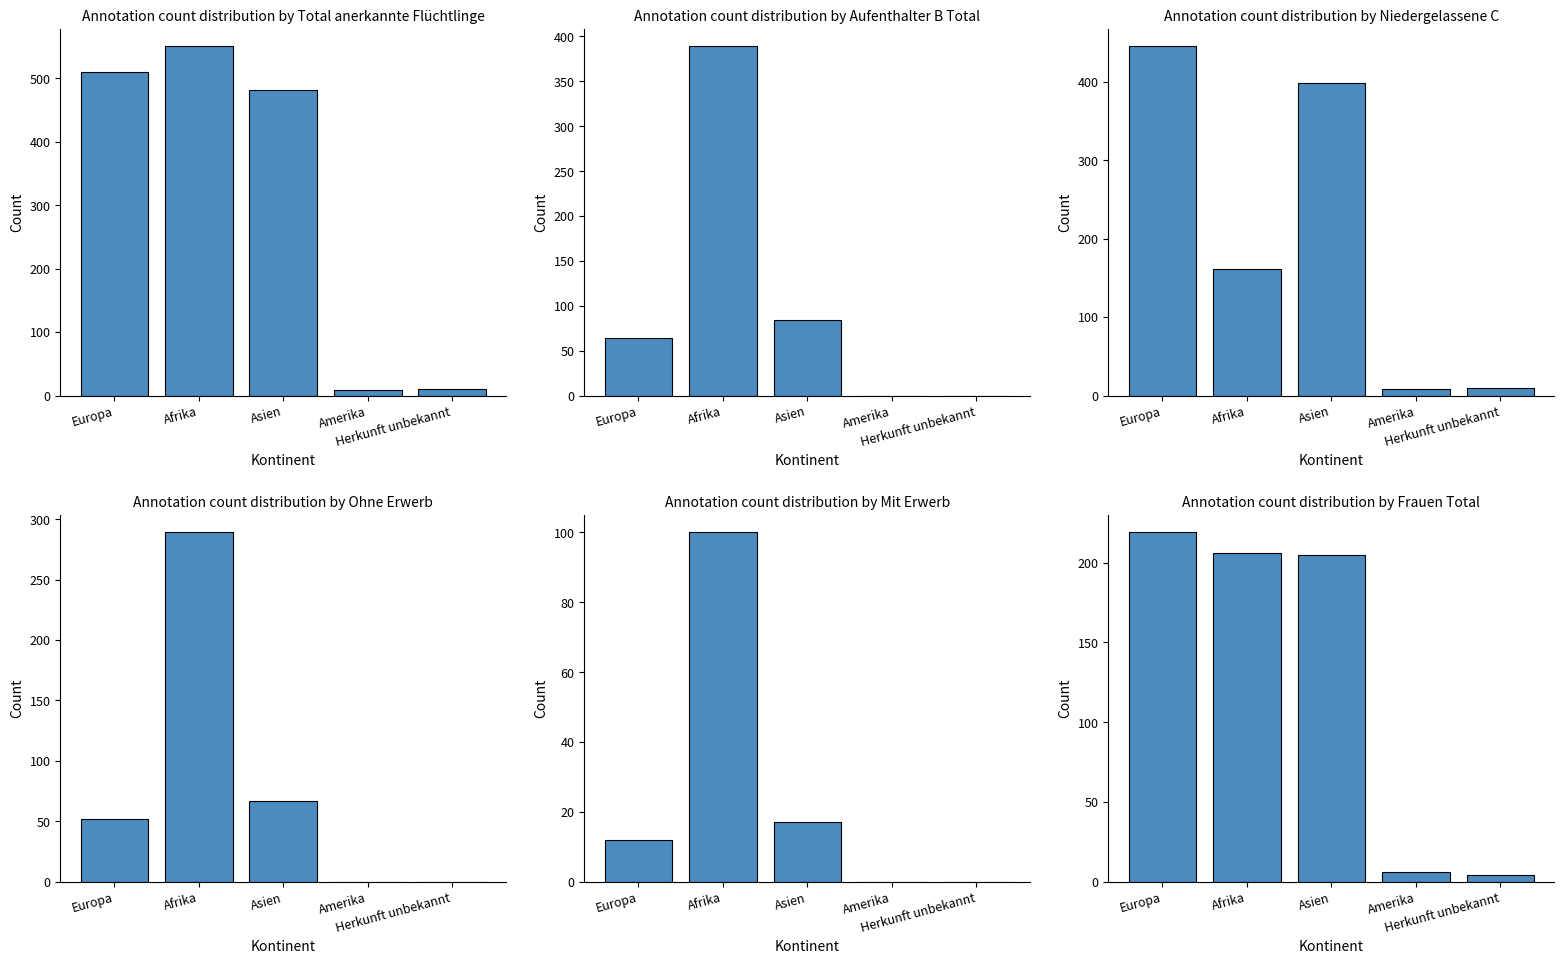

Which series has the widest spread of values?

Total anerkannte Flüchtlinge